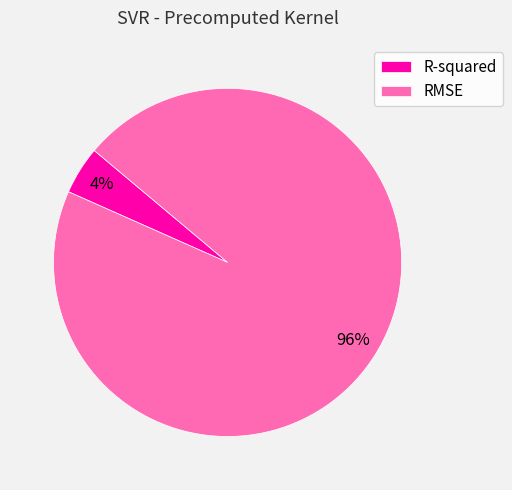

To the nearest percent, what percentage of the pie is R-squared?

4%